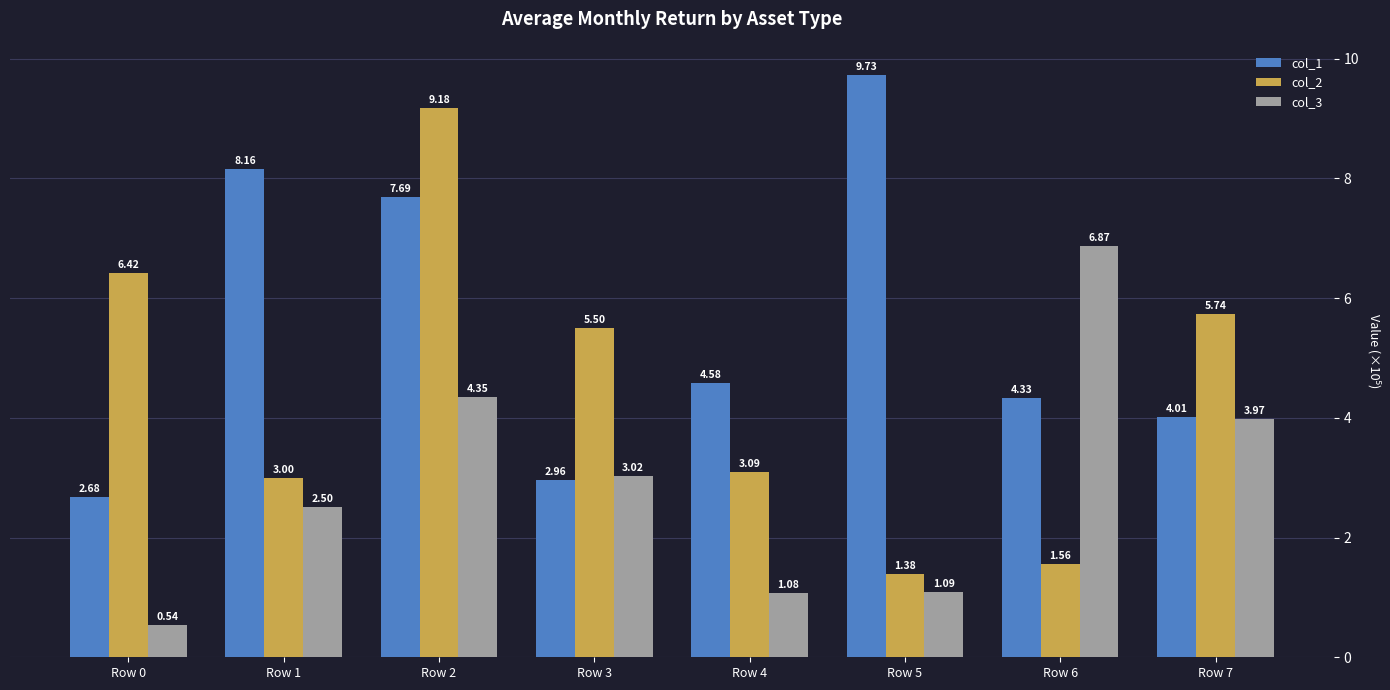

Which series has the largest total across all categories?

col_1